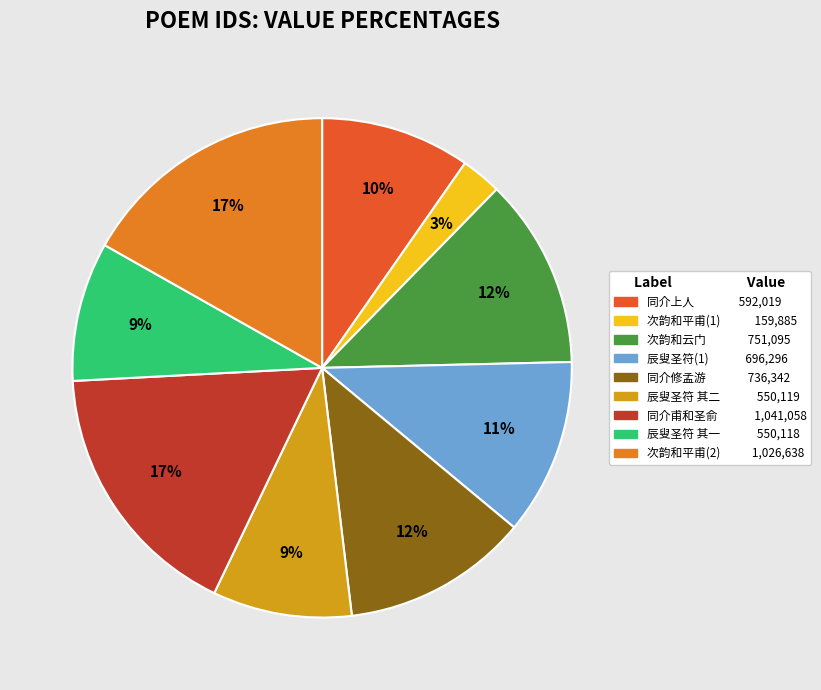

Does any single category account for the majority?

No